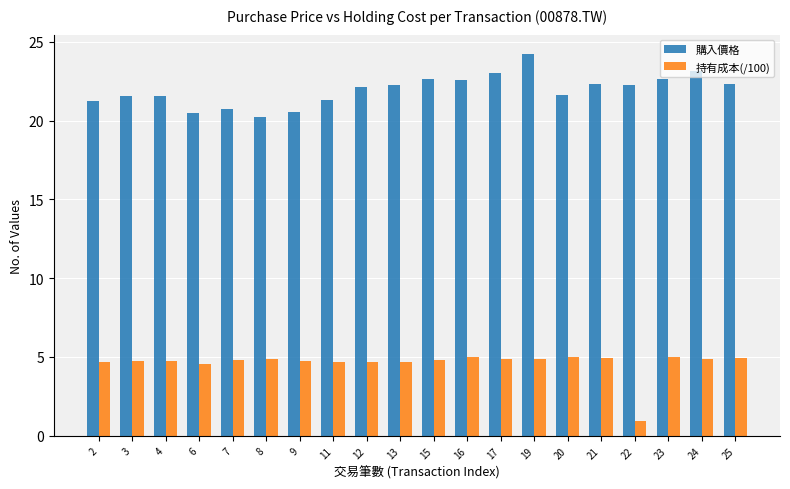

What is the difference between the second highest and minimum values in the 購入價格 series?

2.9